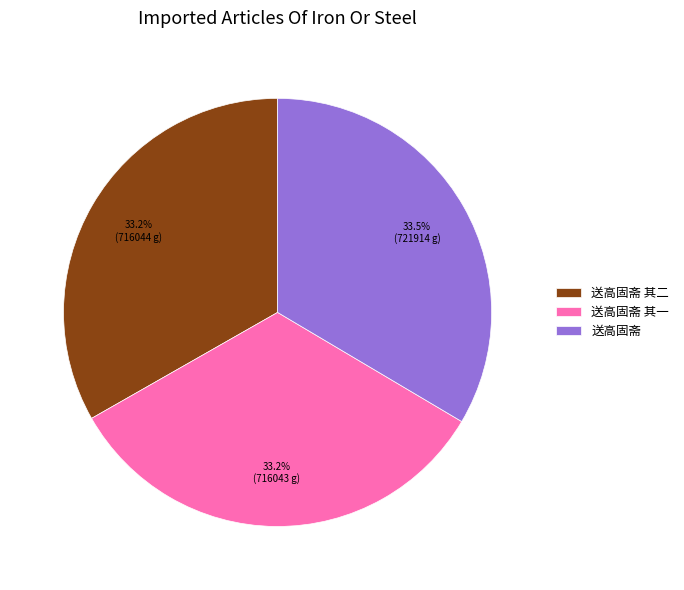

Is 送高固斋 the majority of the pie?

No